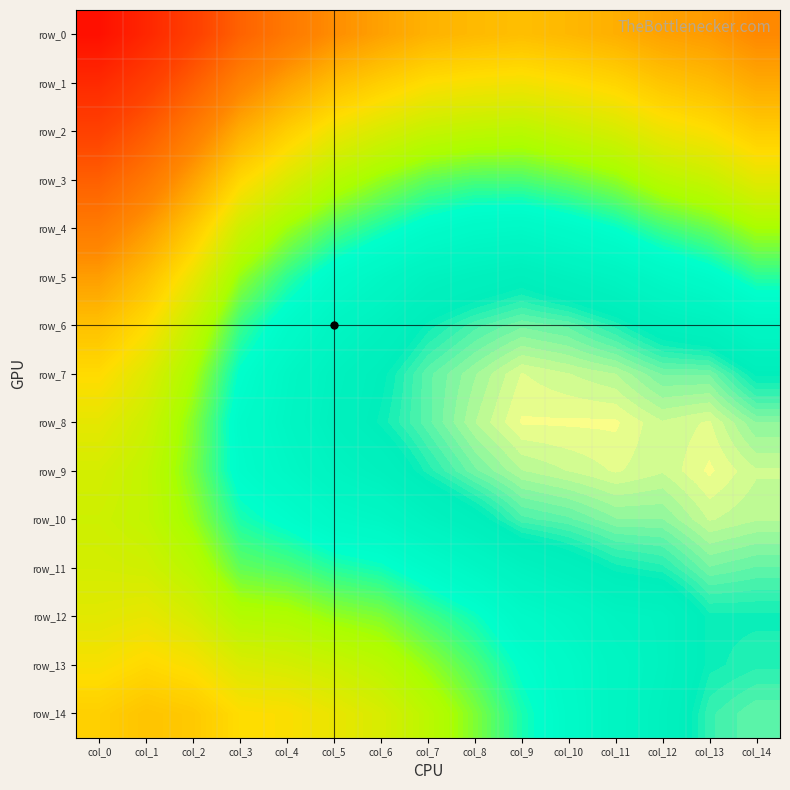

What is the sum of the row_13 values at col_9 and col_6?

1.9